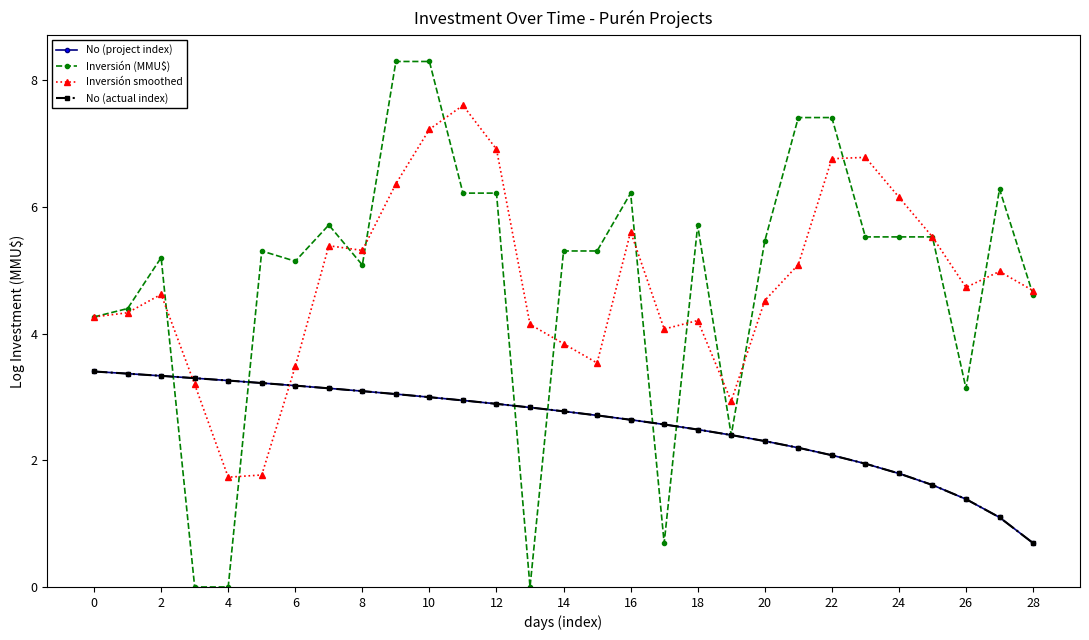

Which series ends up on top after the final intersection of Inversión (MMU$) and Inversión smoothed?

Inversión smoothed